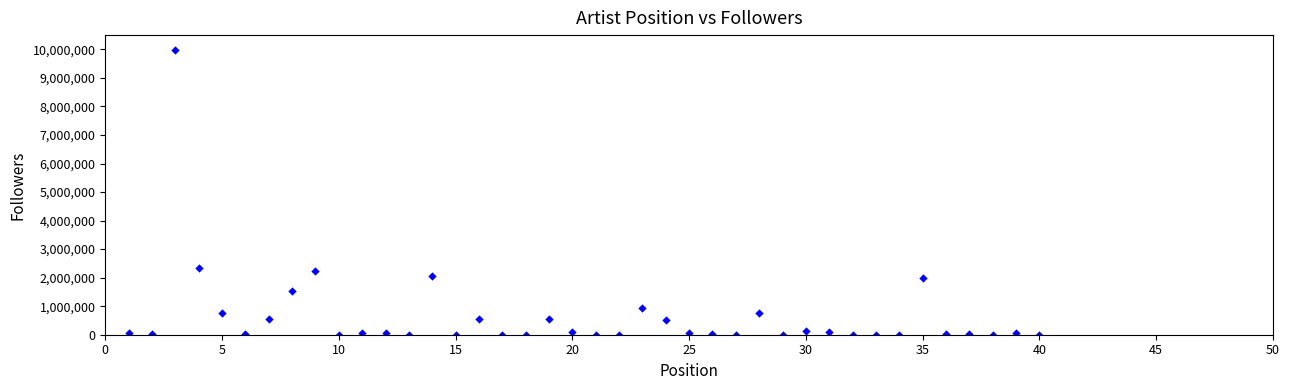

What is the range of Y values (max minus min)?

9982082